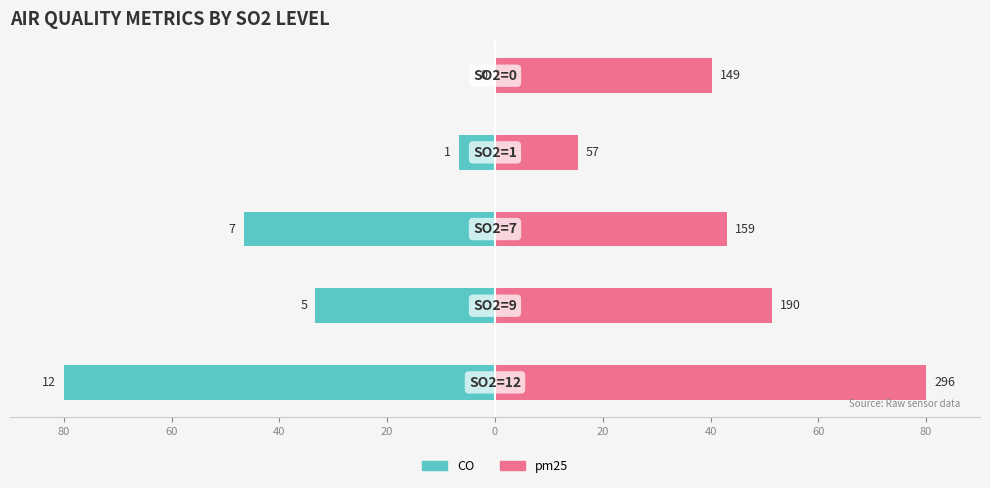

What is the value of the CO bar at the 2nd from the left?

-33.3